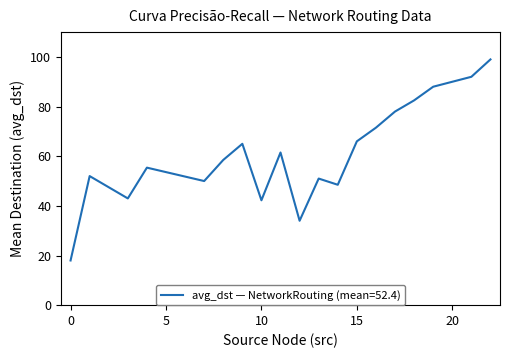

What is the lowest value of the avg_dst — NetworkRouting (mean=52.4) series?

18.0